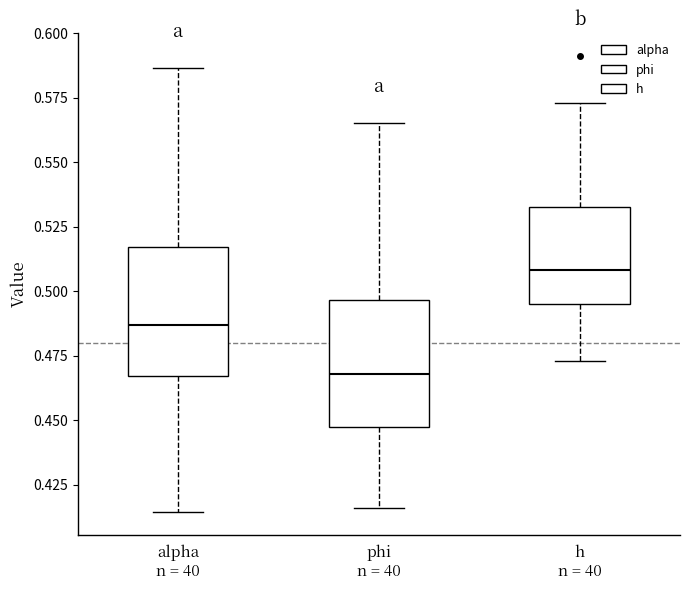

Where does the median line of the box for phi n = 40 sit on the y-axis? The values are not printed on the chart, so give them approximately, as read against the axis.

0.470